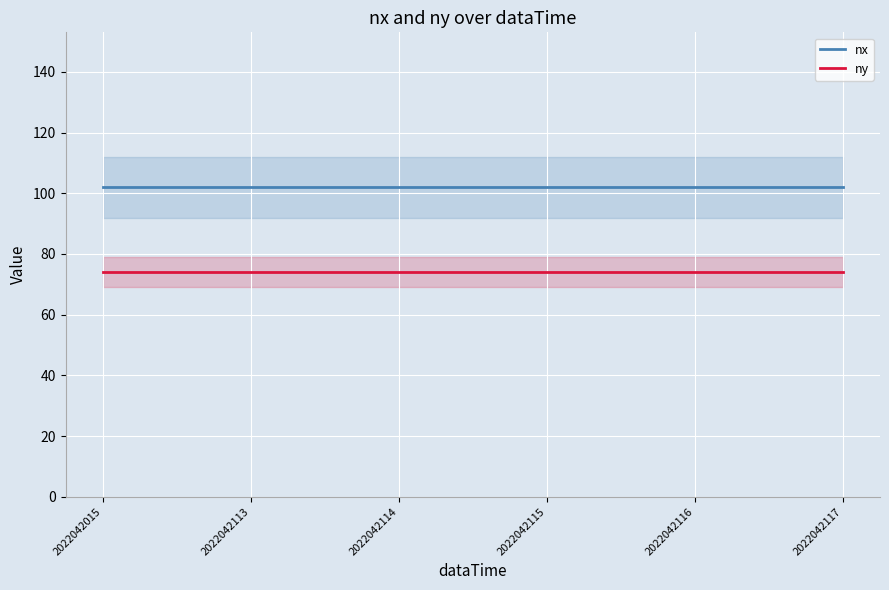

True or false: nx has a value of 102 at 2022042015.

True